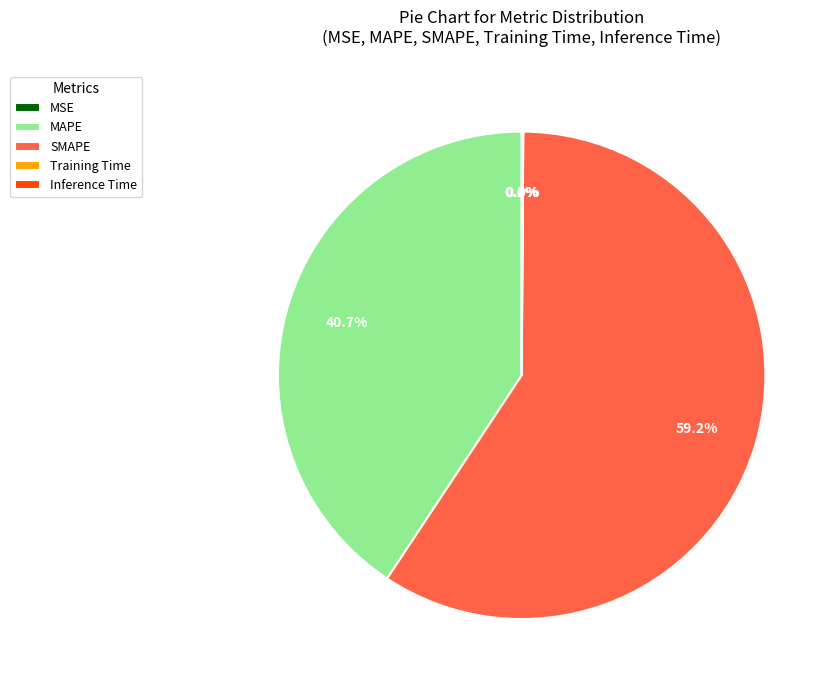

What percentage is the MAPE slice, to the nearest percent?

41%